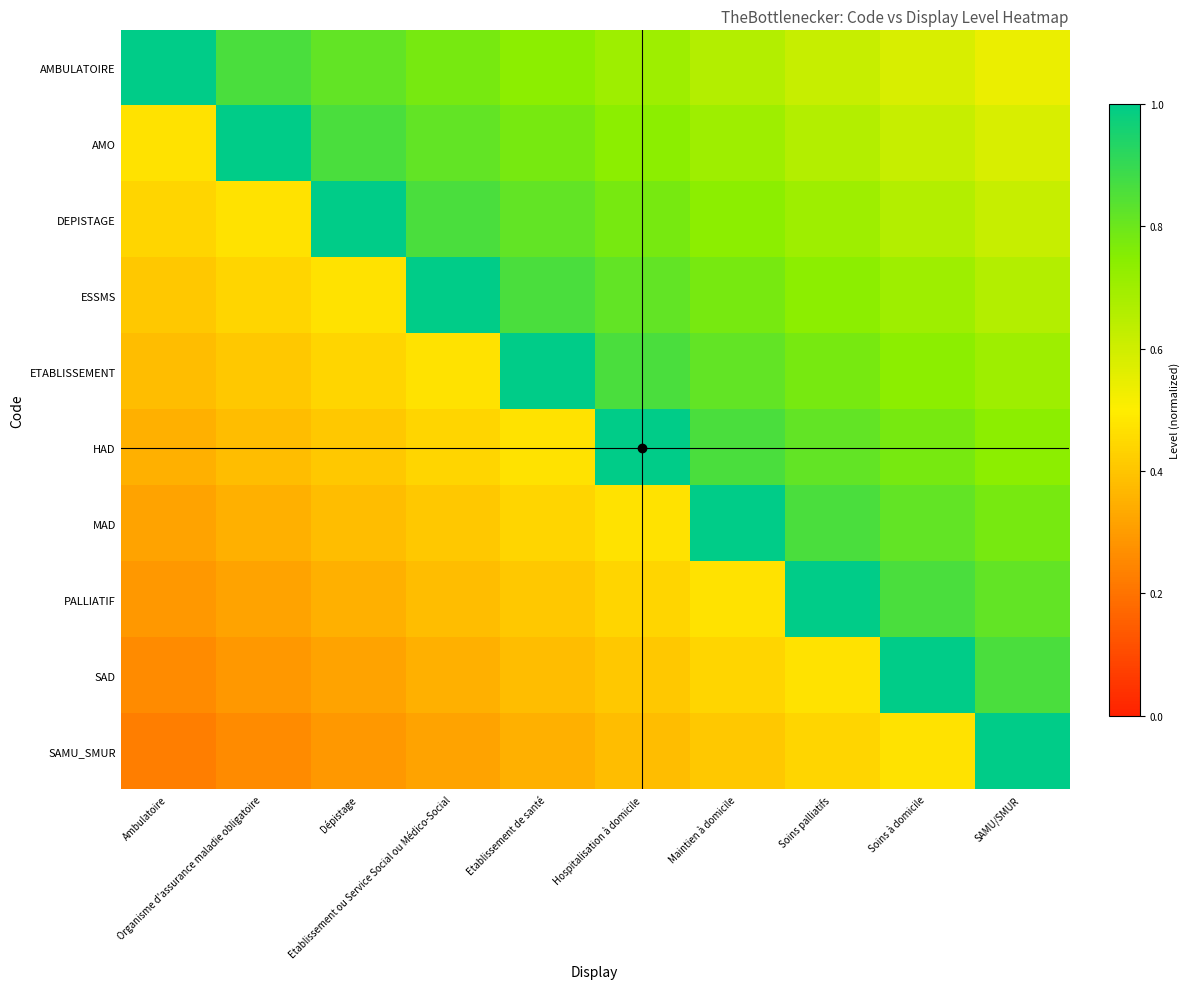

Which series has the largest total across all categories?

AMBULATOIRE